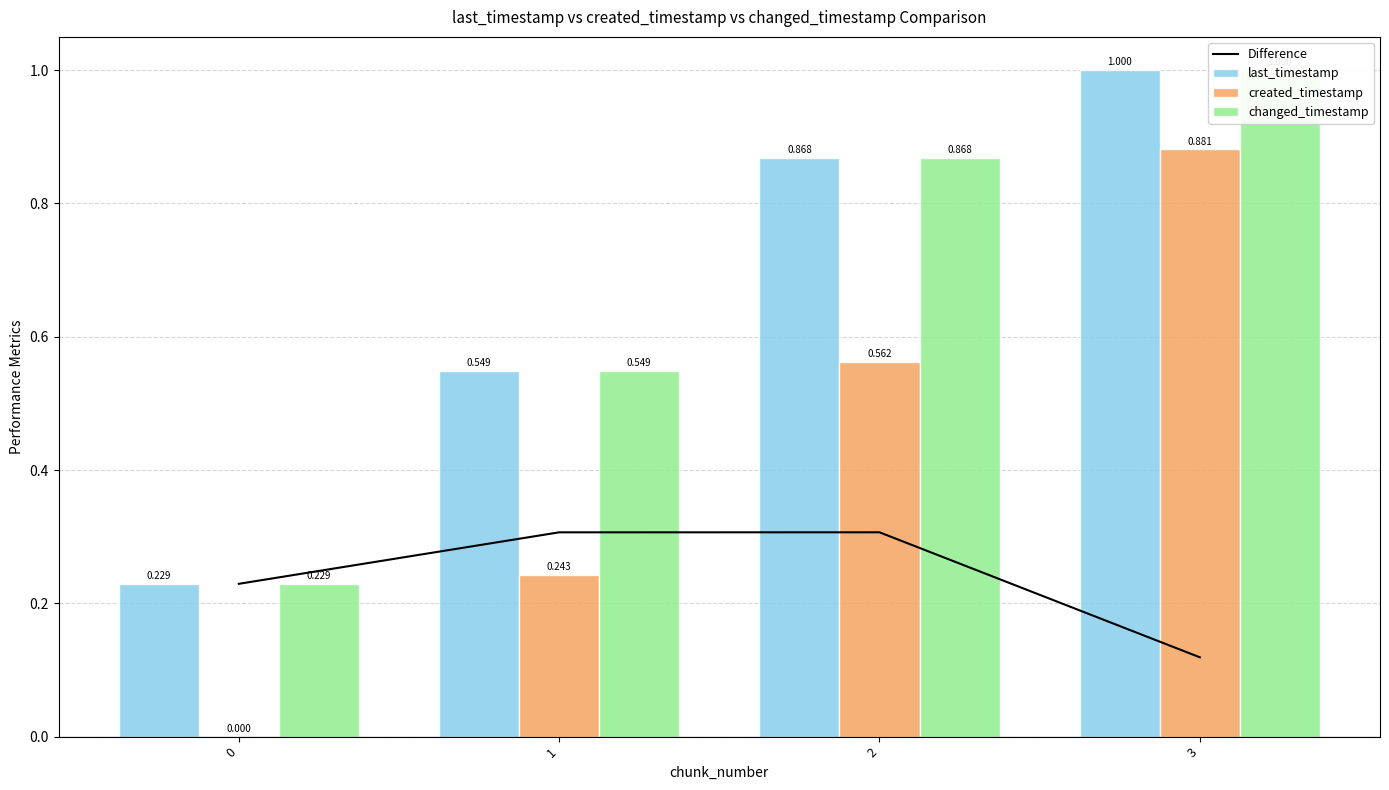

At how many categories does at least one series exceed 0?

4